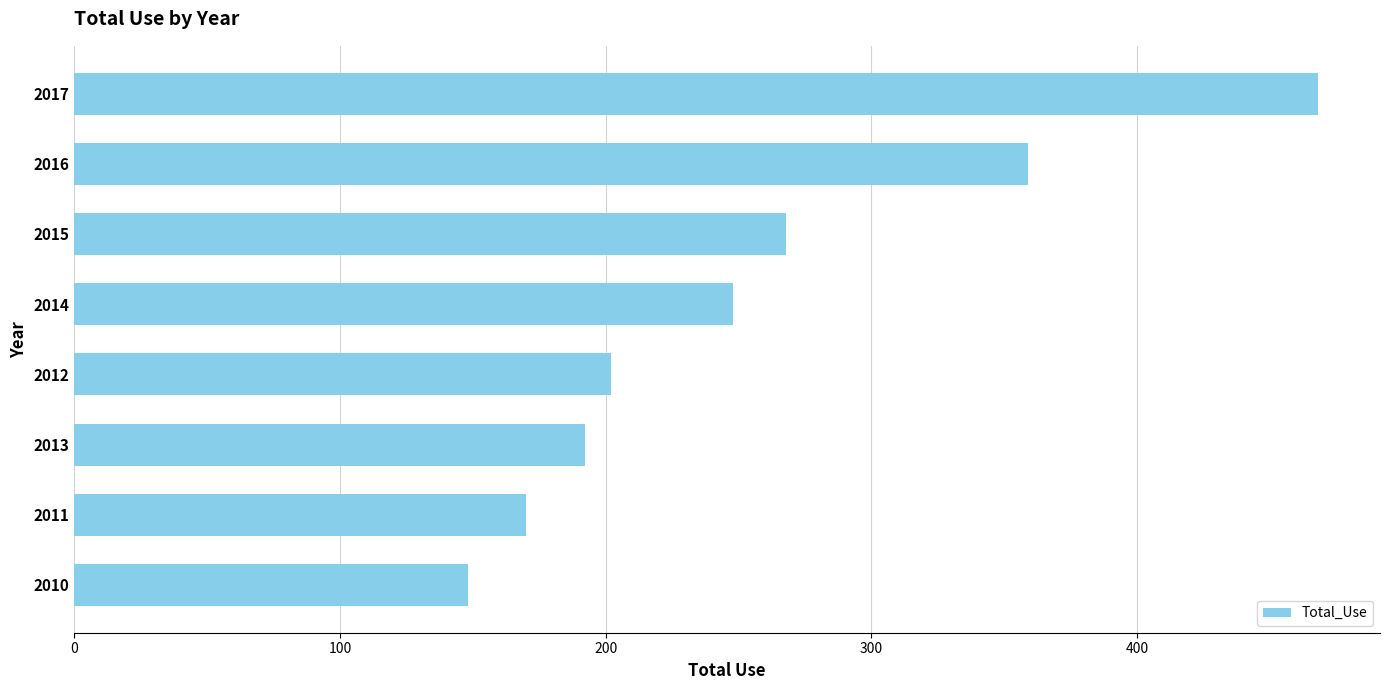

What is the smallest value displayed?

148